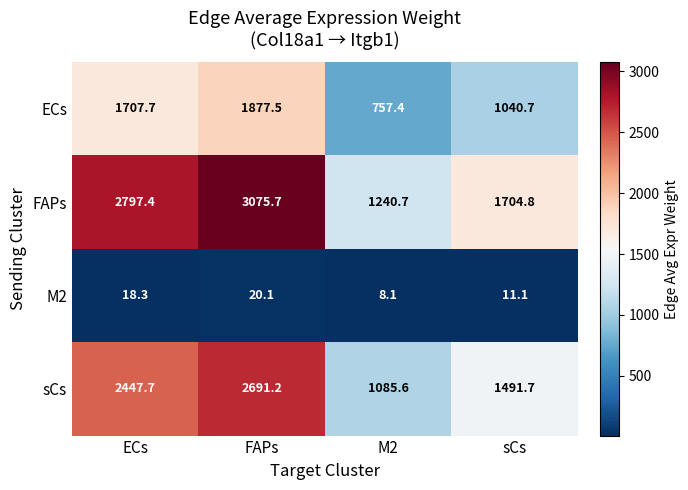

Rank the categories by M2 value from highest to lowest.

FAPs, ECs, sCs, M2